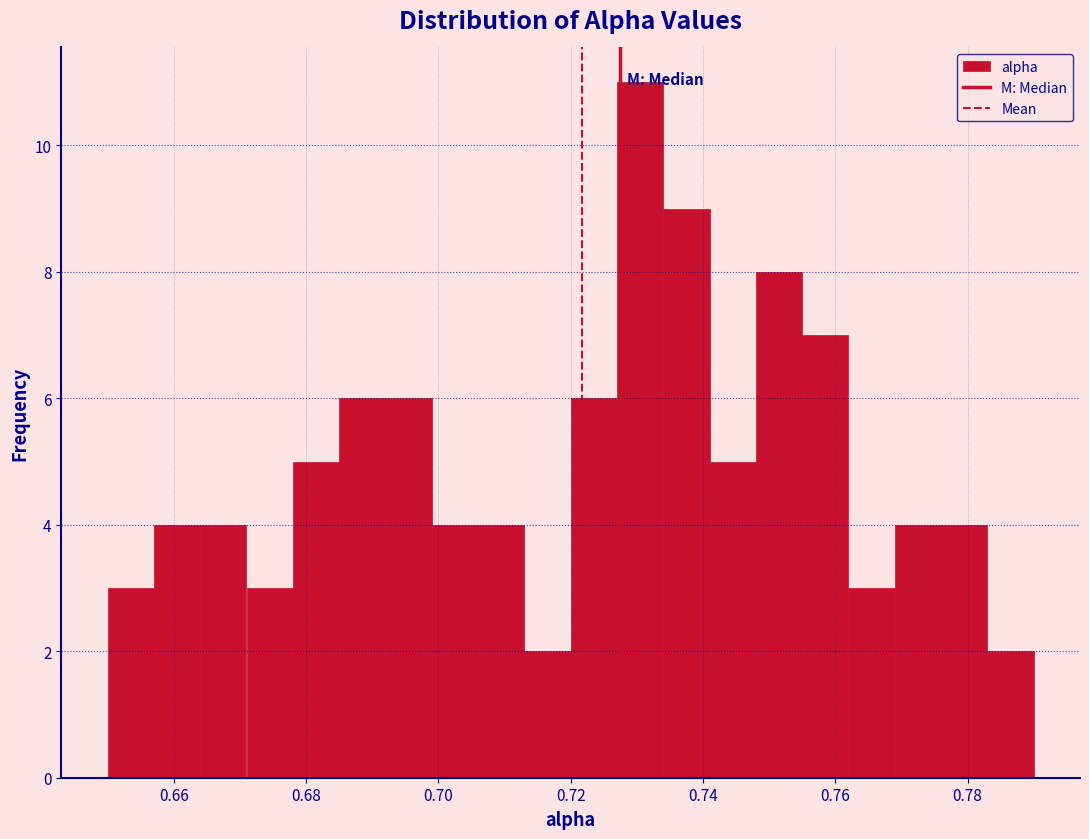

Read against the x-axis, roughly where is the centre of the tallest bar?

0.730